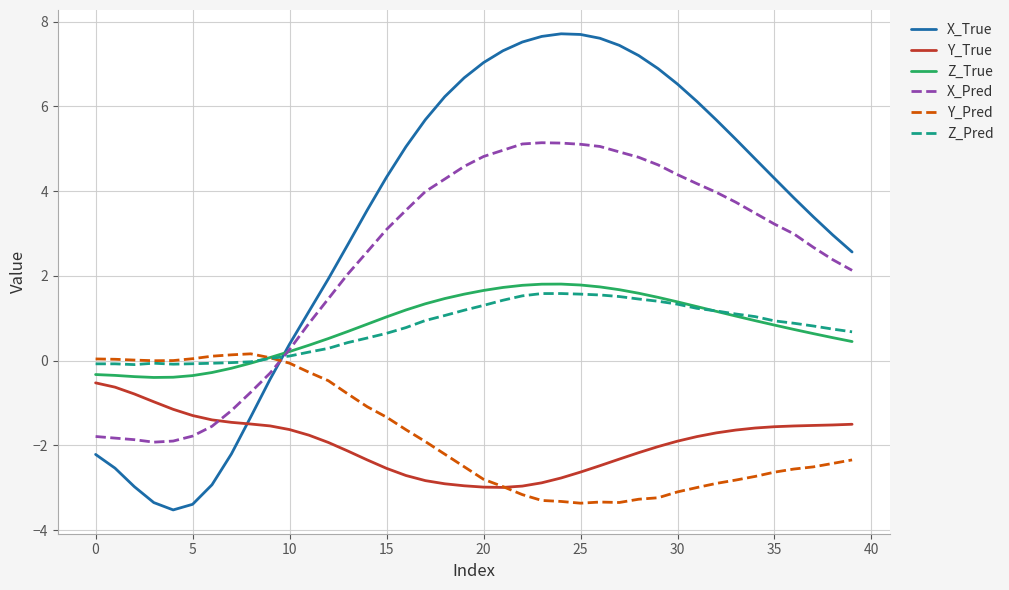

What is the maximum value for Z_True?

1.8